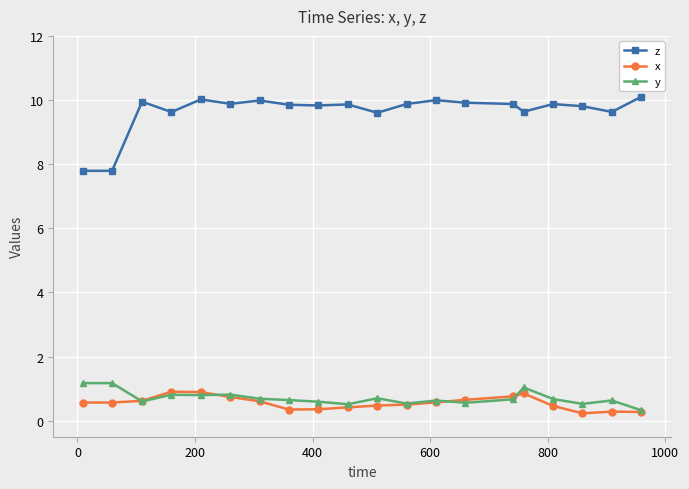

What is the value of the z point at the 20th from the left?

10.1